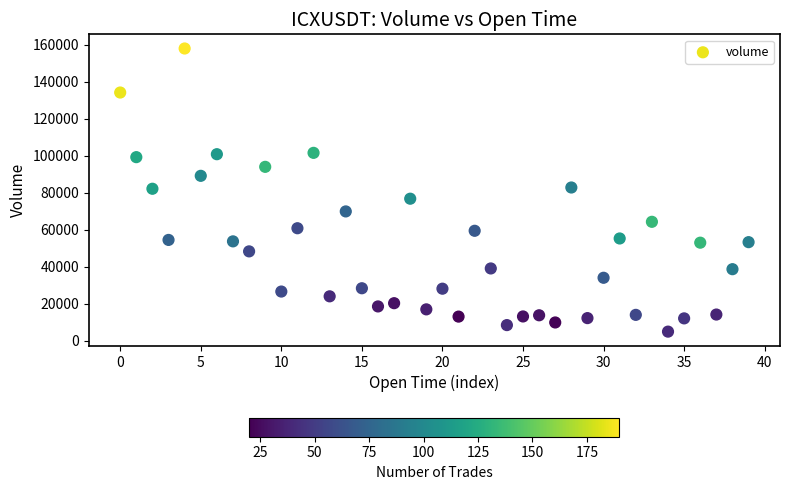

What is the range of Y values (max minus min)?

152969